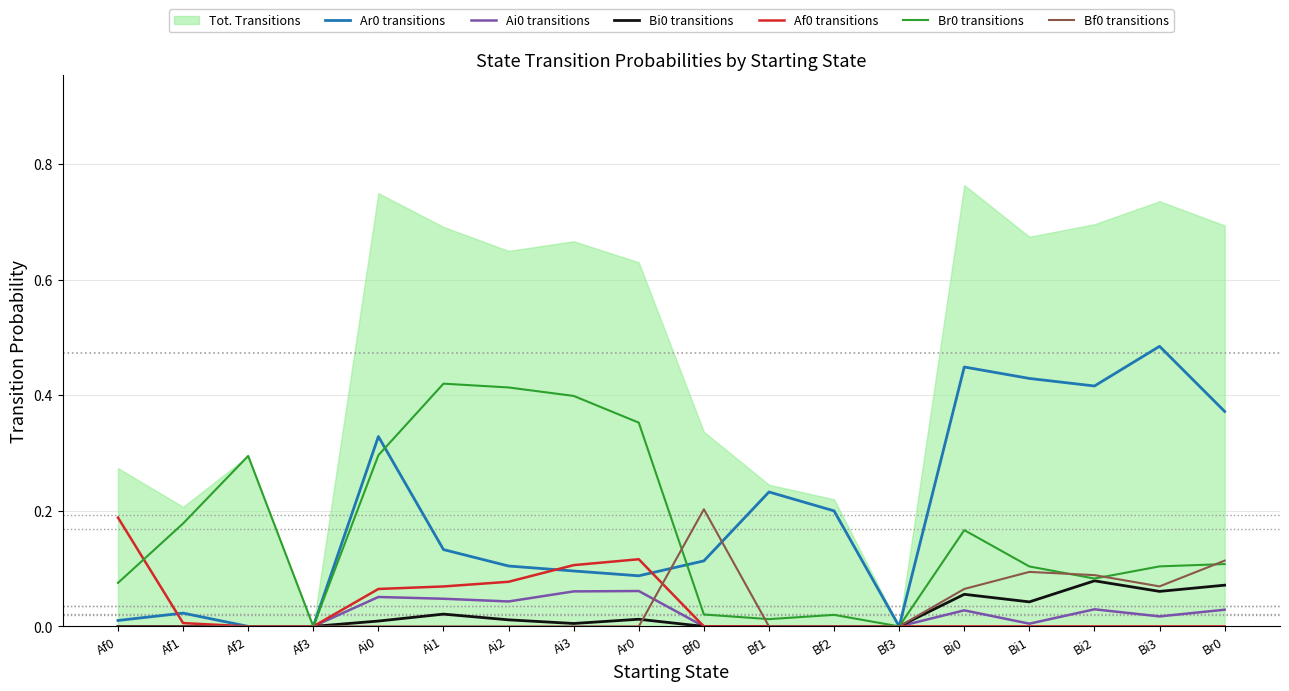

Reading right to left, extract all data points from this chart.

Ar0 transitions: Br0=0.4	Bi3=0.5	Bi2=0.4	Bi1=0.4	Bi0=0.4	Bf3=0.0	Bf2=0.2	Bf1=0.2	Bf0=0.1	Ar0=0.1	Ai3=0.1	Ai2=0.1	Ai1=0.1	Ai0=0.3	Af3=0.0	Af2=0.0	Af1=0.0	Af0=0.0
Ai0 transitions: Br0=0.0	Bi3=0.0	Bi2=0.0	Bi1=0.0	Bi0=0.0	Bf3=0.0	Bf2=0.0	Bf1=0.0	Bf0=0.0	Ar0=0.1	Ai3=0.1	Ai2=0.0	Ai1=0.0	Ai0=0.1	Af3=0.0	Af2=0.0	Af1=0.0	Af0=0.0
Bi0 transitions: Br0=0.1	Bi3=0.1	Bi2=0.1	Bi1=0.0	Bi0=0.1	Bf3=0.0	Bf2=0.0	Bf1=0.0	Bf0=0.0	Ar0=0.0	Ai3=0.0	Ai2=0.0	Ai1=0.0	Ai0=0.0	Af3=0.0	Af2=0.0	Af1=0.0	Af0=0.0
Af0 transitions: Br0=0.0	Bi3=0.0	Bi2=0.0	Bi1=0.0	Bi0=0.0	Bf3=0.0	Bf2=0.0	Bf1=0.0	Bf0=0.0	Ar0=0.1	Ai3=0.1	Ai2=0.1	Ai1=0.1	Ai0=0.1	Af3=0.0	Af2=0.0	Af1=0.0	Af0=0.2
Br0 transitions: Br0=0.1	Bi3=0.1	Bi2=0.1	Bi1=0.1	Bi0=0.2	Bf3=0.0	Bf2=0.0	Bf1=0.0	Bf0=0.0	Ar0=0.4	Ai3=0.4	Ai2=0.4	Ai1=0.4	Ai0=0.3	Af3=0.0	Af2=0.3	Af1=0.2	Af0=0.1
Bf0 transitions: Br0=0.1	Bi3=0.1	Bi2=0.1	Bi1=0.1	Bi0=0.1	Bf3=0.0	Bf2=0.0	Bf1=0.0	Bf0=0.2	Ar0=0.0	Ai3=0.0	Ai2=0.0	Ai1=0.0	Ai0=0.0	Af3=0.0	Af2=0.0	Af1=0.0	Af0=0.0